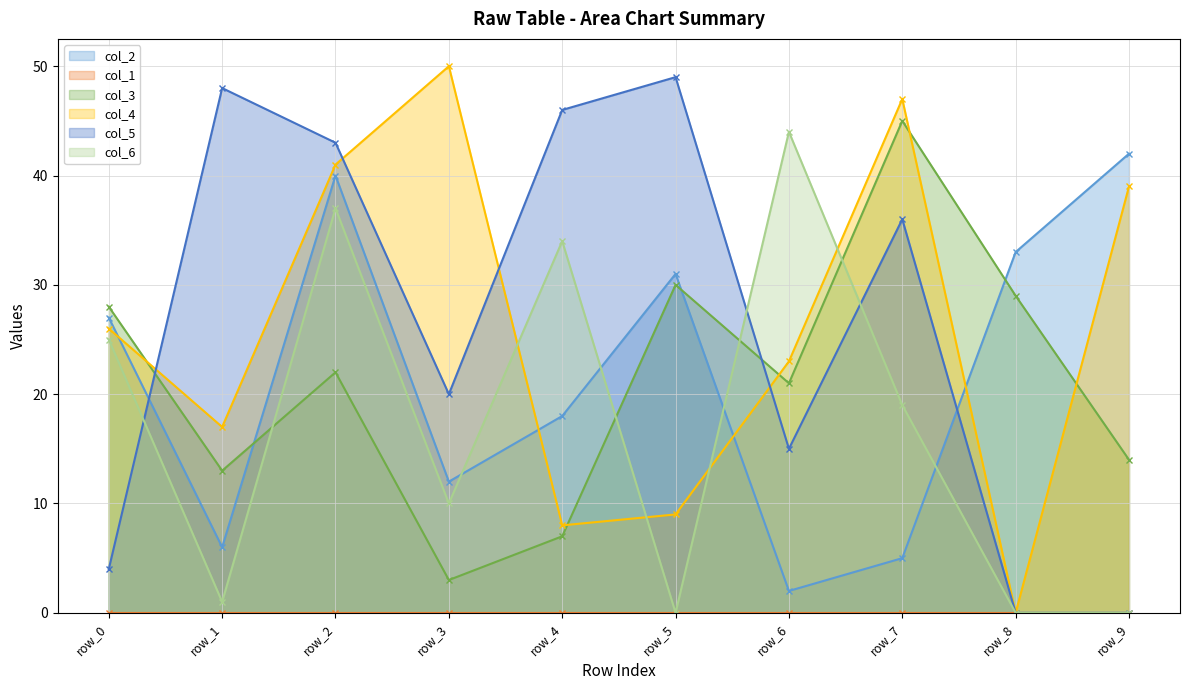

In col_2, how many points are higher than both neighbors (excluding endpoints)?

2